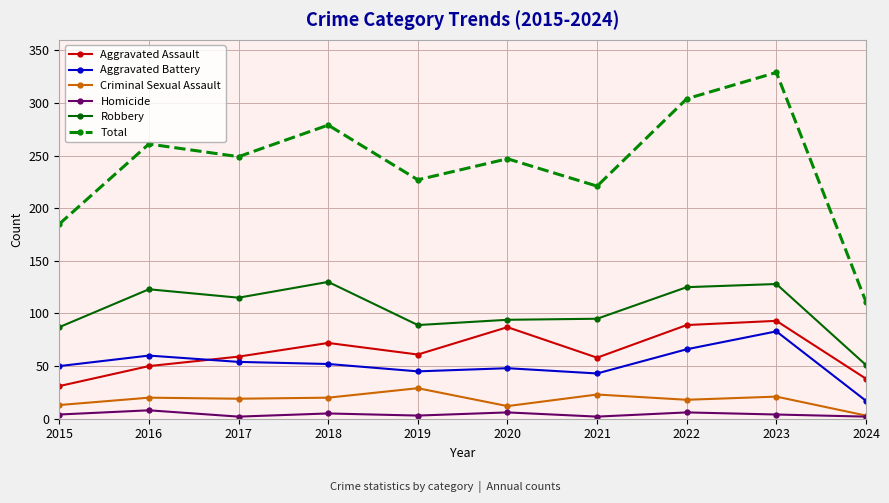

True or false: Robbery has more than 1 interior local peaks.

True